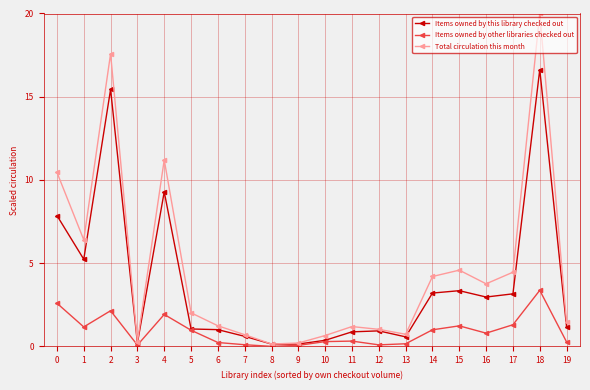

Is this an area chart (filled region under the line)?

No